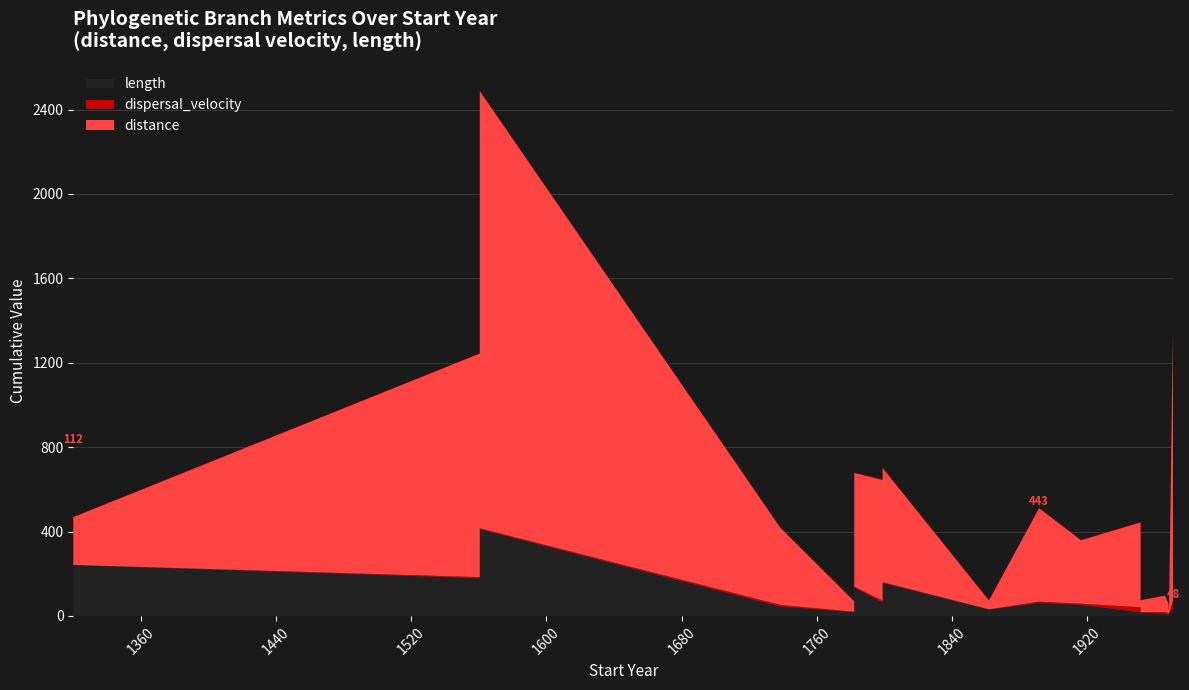

Reading left to right, transcribe all the data shown in this chart.

distance: 39=111.9	39=226.7	40=1060.0	44=366.1	49=49.7	50=572.5	56=42.2	49=539.7	57=443.2	50=541.5	58=55.8	58=402.4	67=300.9	68=11.9	40=2072.2	65=45.8	59=78.1	68=15.1	41=48.4	71=1268.5
dispersal_velocity: 39=0.2	39=0.9	40=6.0	44=8.4	49=3.0	50=9.1	56=1.4	49=4.0	57=7.4	50=3.5	58=3.9	58=24.5	67=5.8	68=5.3	40=5.0	65=8.3	59=7.8	68=1.4	41=2.3	71=38.8
length: 39=691.8	39=240.5	40=177.8	44=43.7	49=16.8	50=62.9	56=29.6	49=134.1	57=60.1	50=156.1	58=14.4	58=16.4	67=52.1	68=2.2	40=410.3	65=5.5	59=10.0	68=10.7	41=21.4	71=32.7